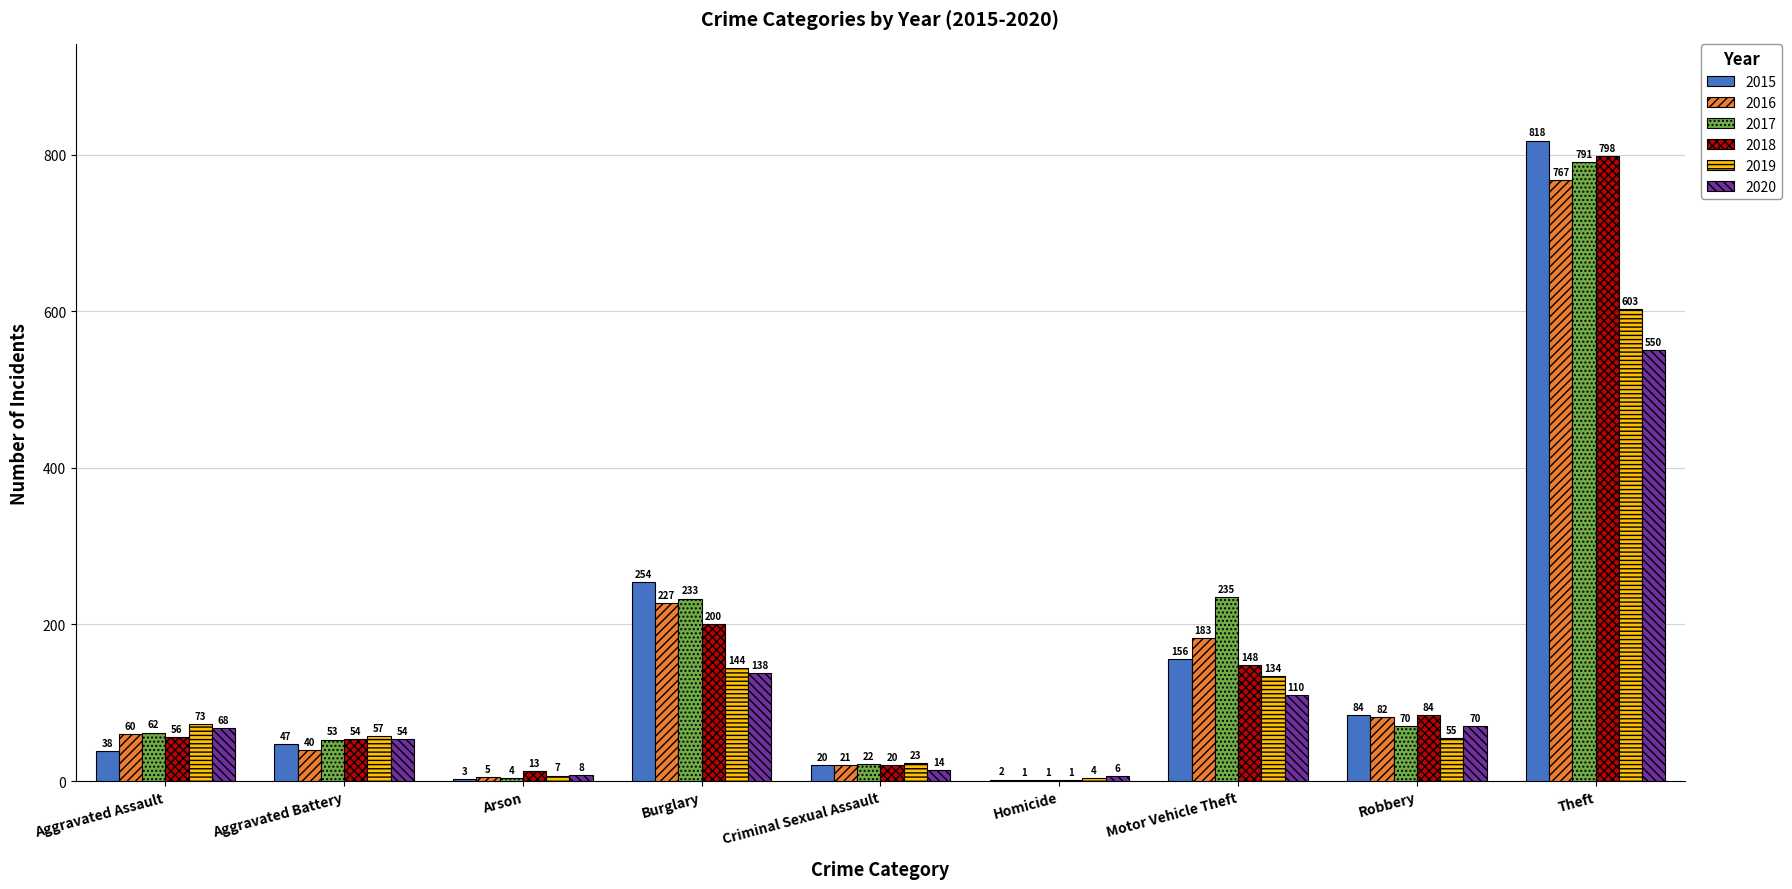

Are the bars horizontal?

No